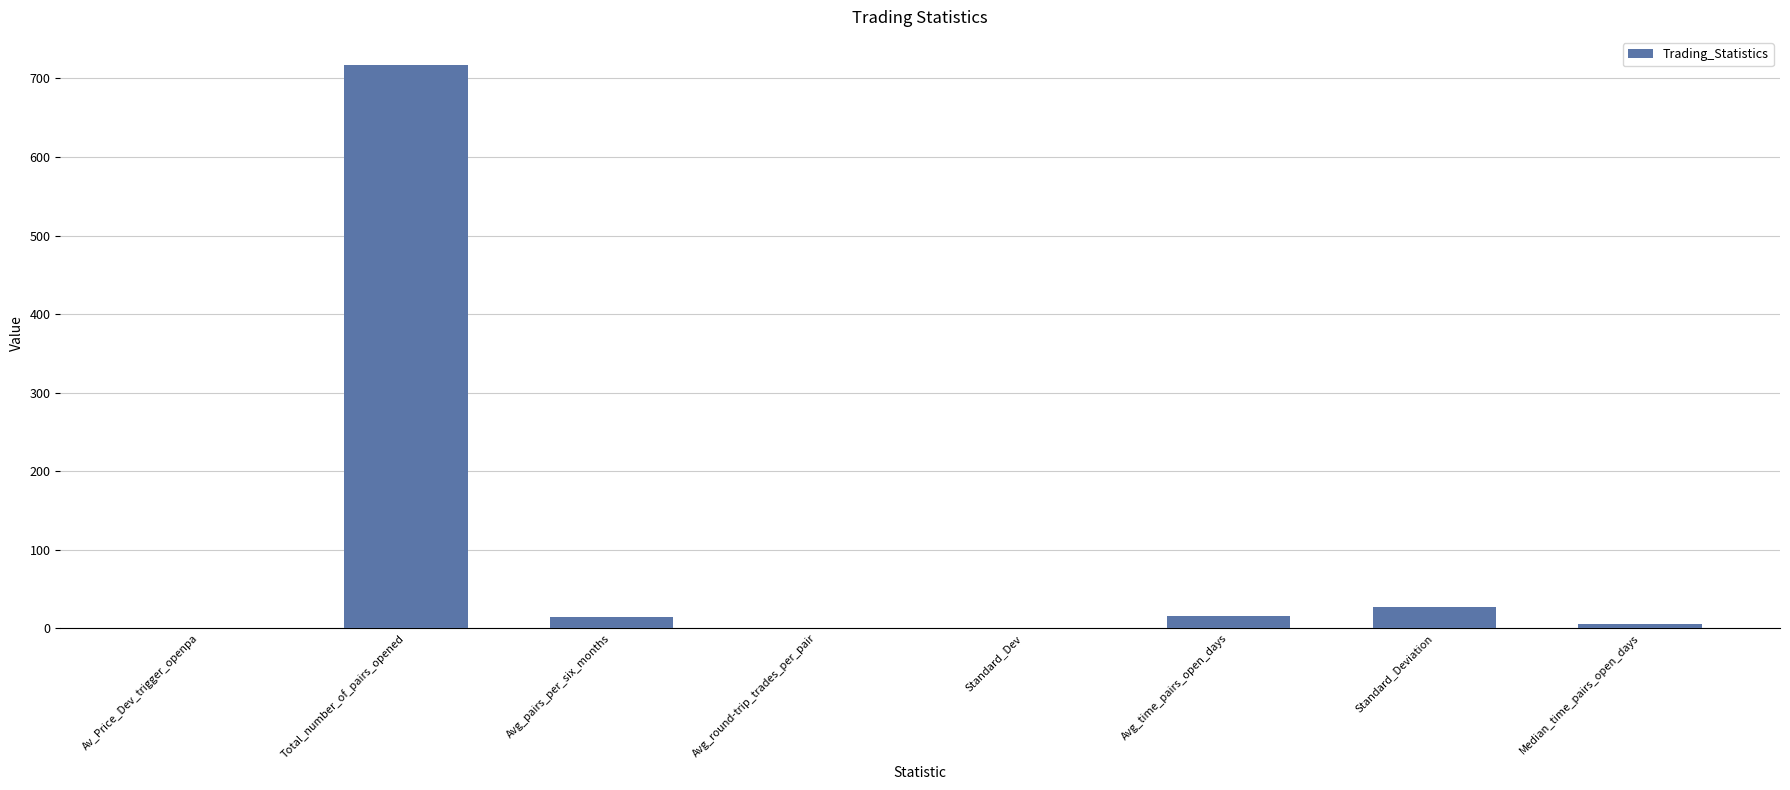

At which label does the data first exceed 14?

Total_number_of_pairs_opened